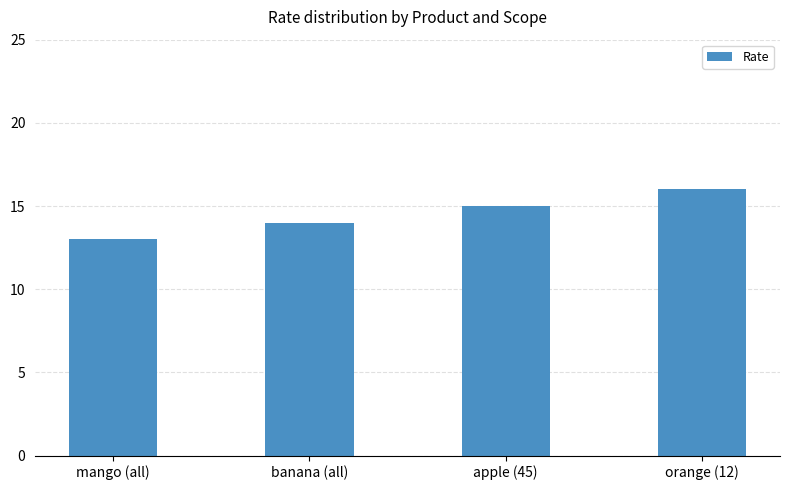

How many values are below 15?

2